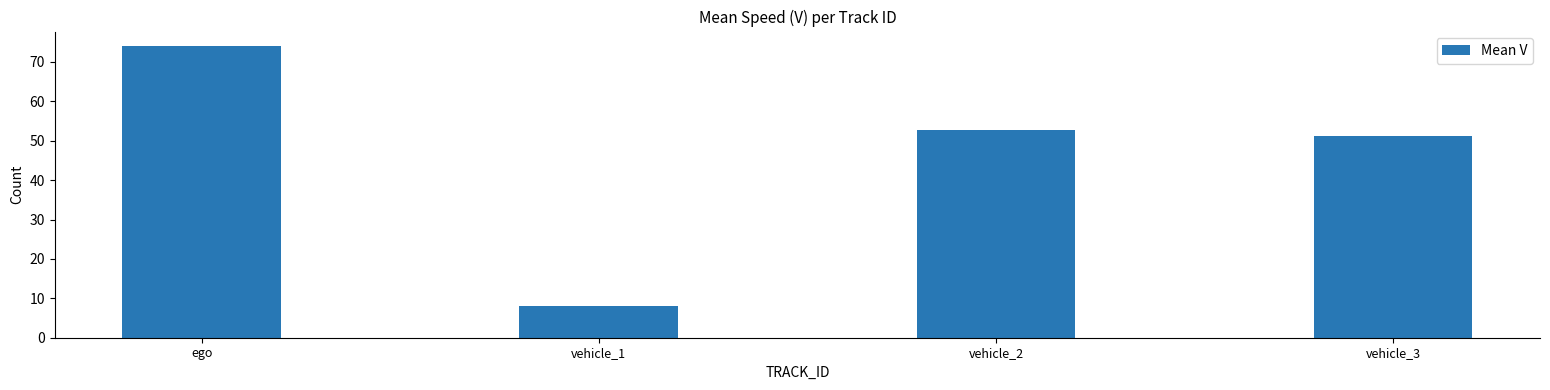

What is the sum of the values at vehicle_3 and vehicle_1?

59.2